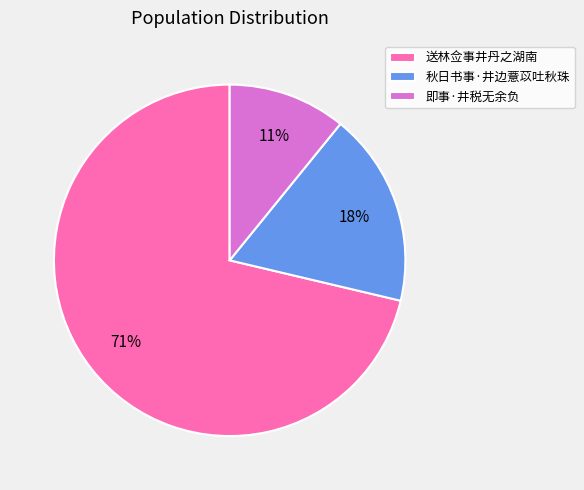

Combined, do 秋日书事·井边薏苡吐秋珠 and 送林佥事井丹之湖南 account for over 50%?

Yes